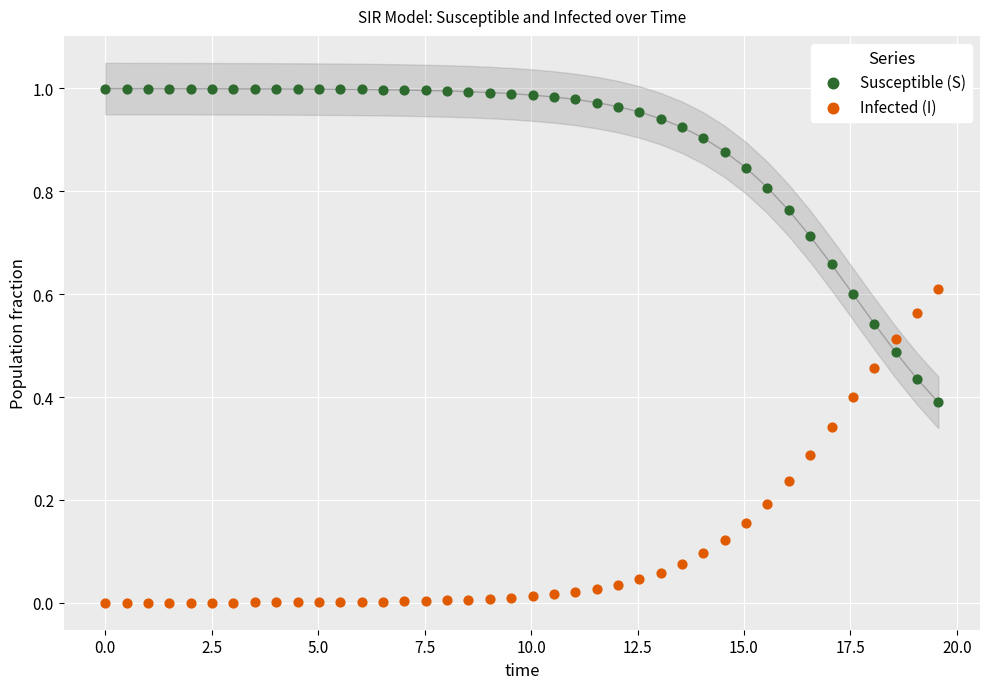

What is the X range (max minus min) for the scatter plot?

19.6